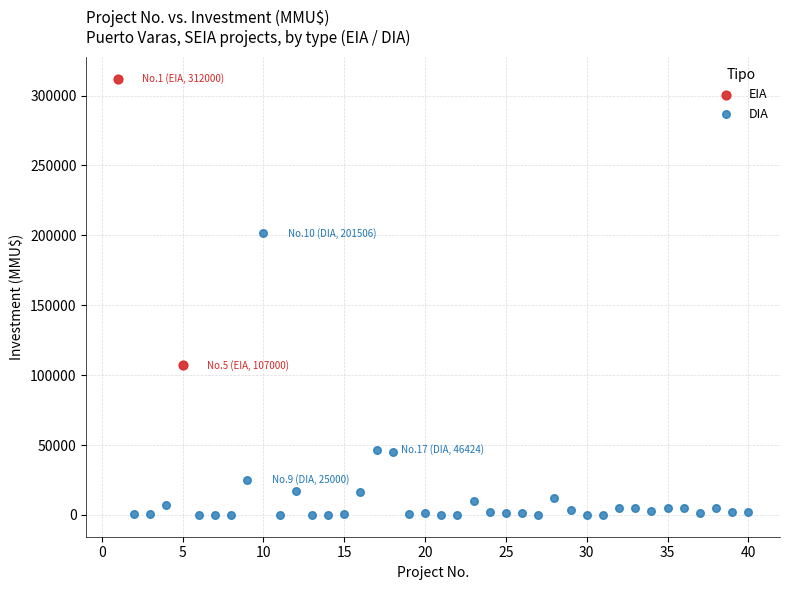

What are all the series names shown in the legend?

EIA, DIA